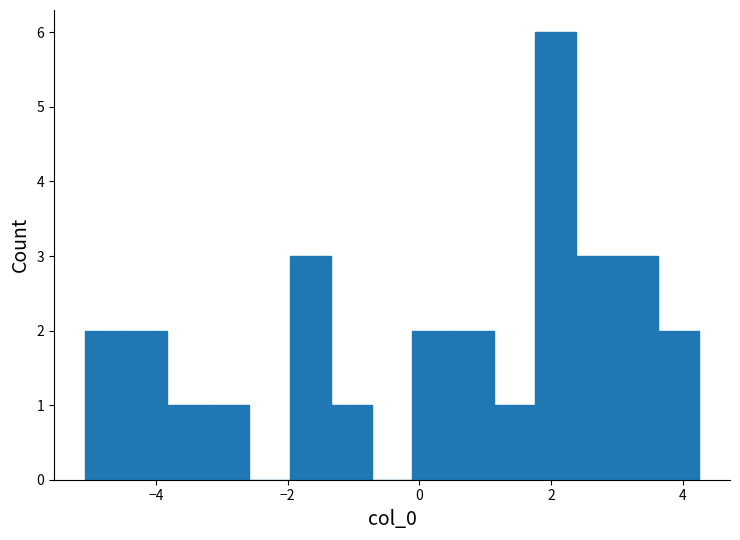

Read against the x-axis, roughly where is the centre of the tallest bar?

2.0